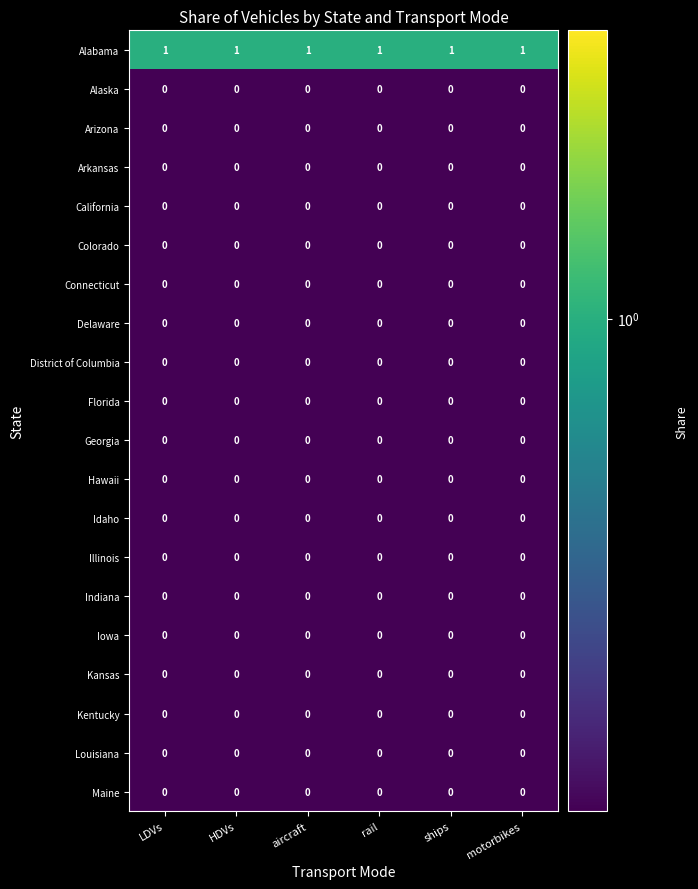

At how many categories does at least one series exceed 0?

6